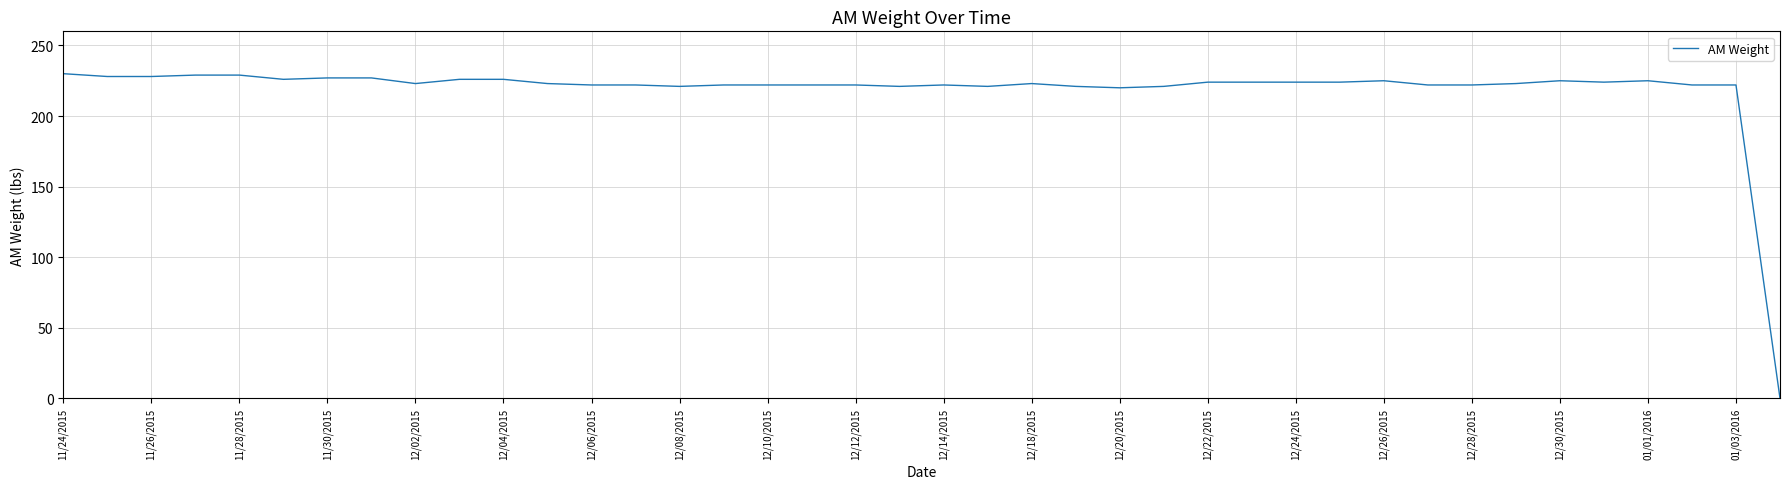

What is the difference between the maximum and minimum values?

230